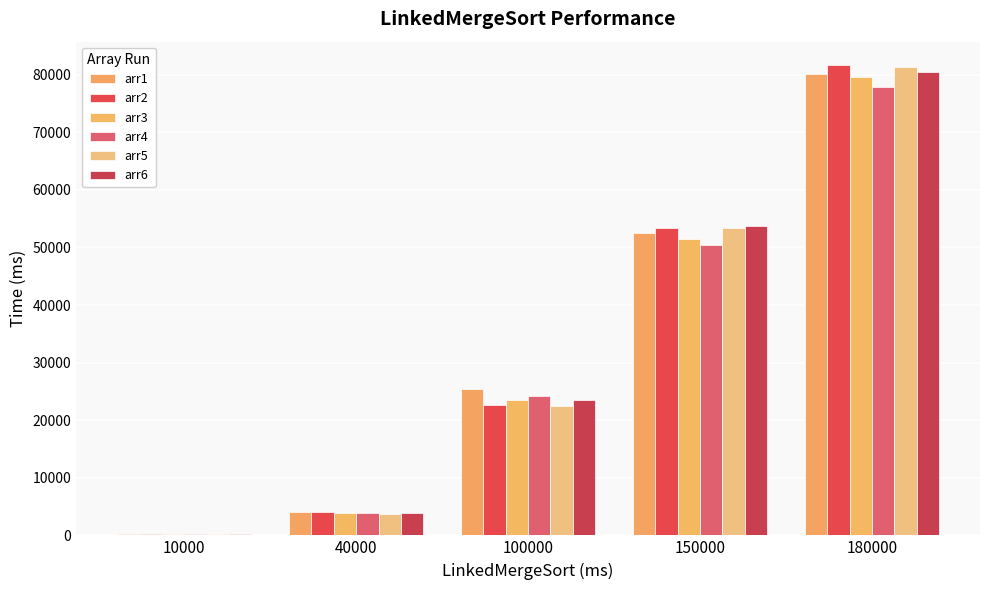

Which series has the largest range (max minus min)?

arr2